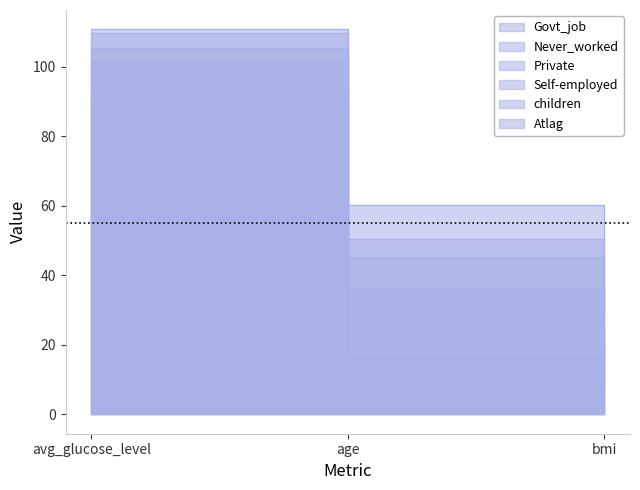

Rank the categories by Self-employed value from highest to lowest.

avg_glucose_level, age, bmi